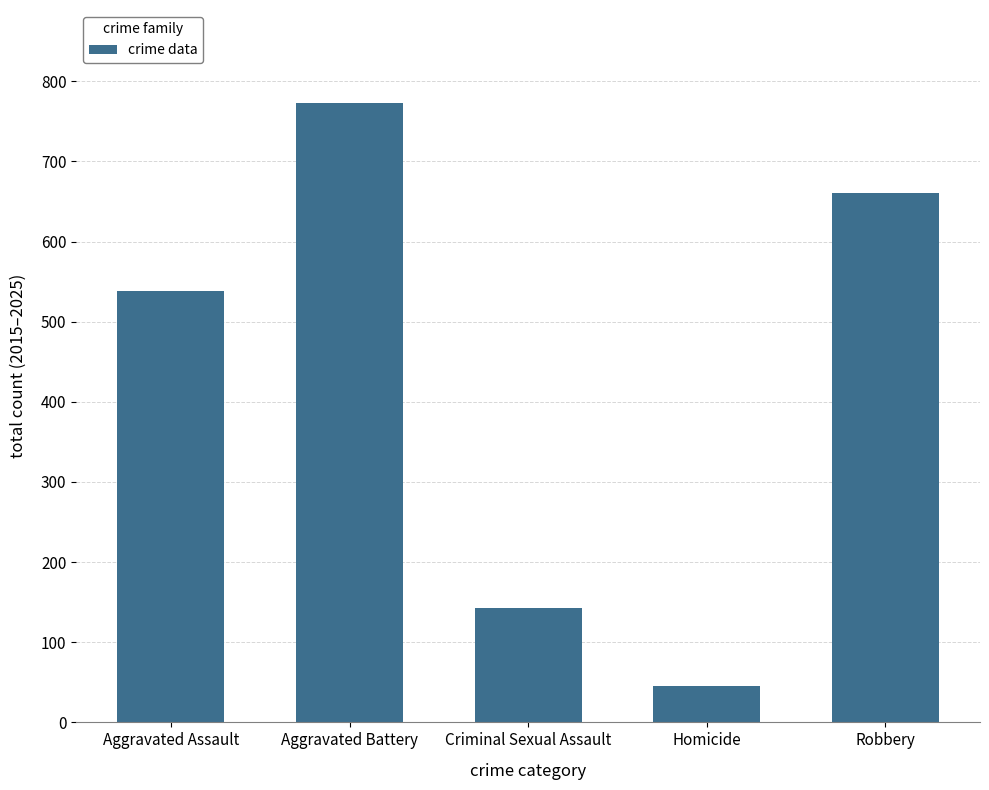

List the labels in order of value, smallest first.

Homicide, Criminal Sexual Assault, Aggravated Assault, Robbery, Aggravated Battery